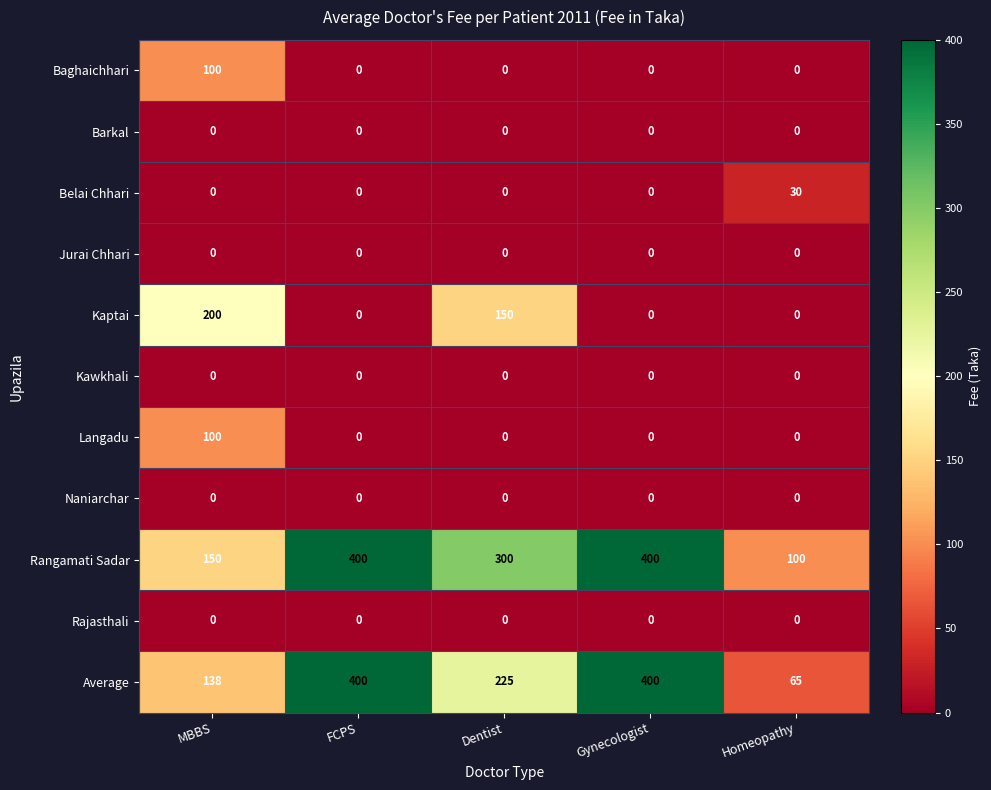

At which label does Kaptai reach its peak?

MBBS